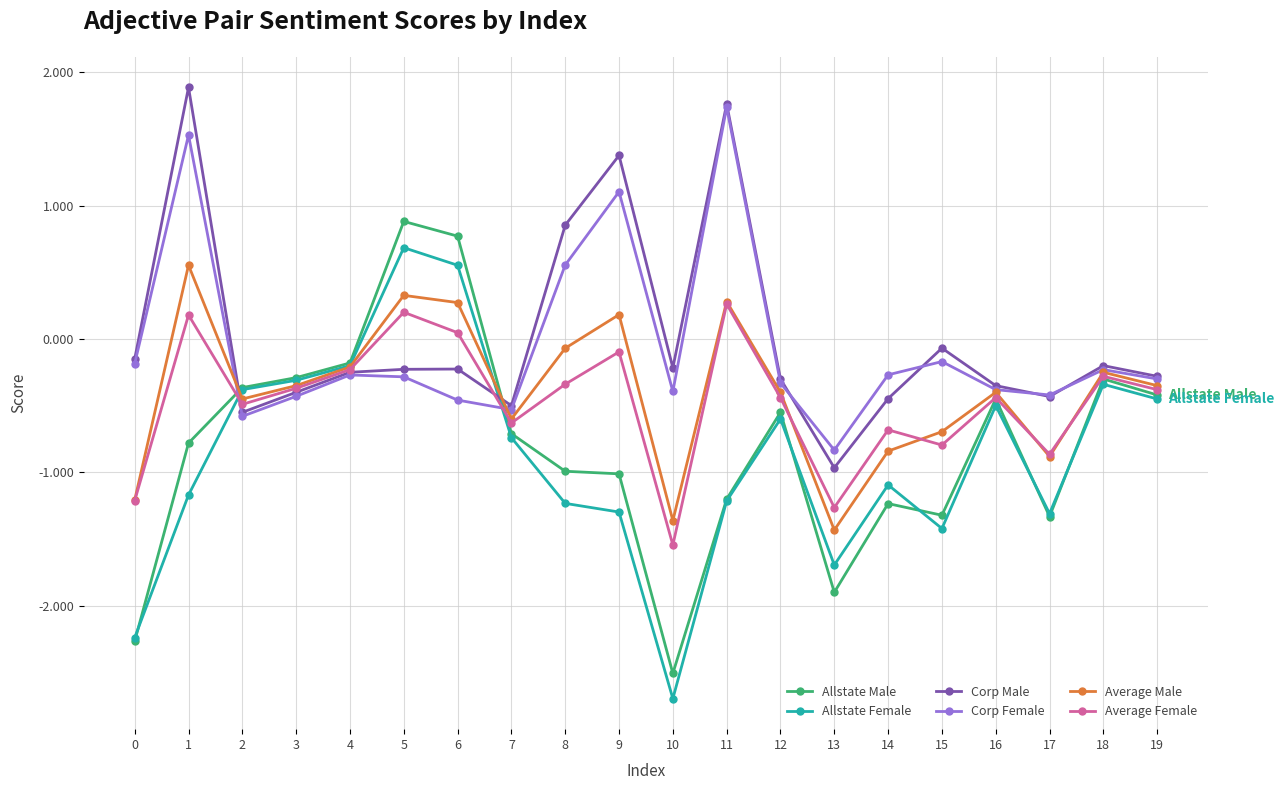

What is the sum of the Allstate Female values at 8 and 2?

-1.6